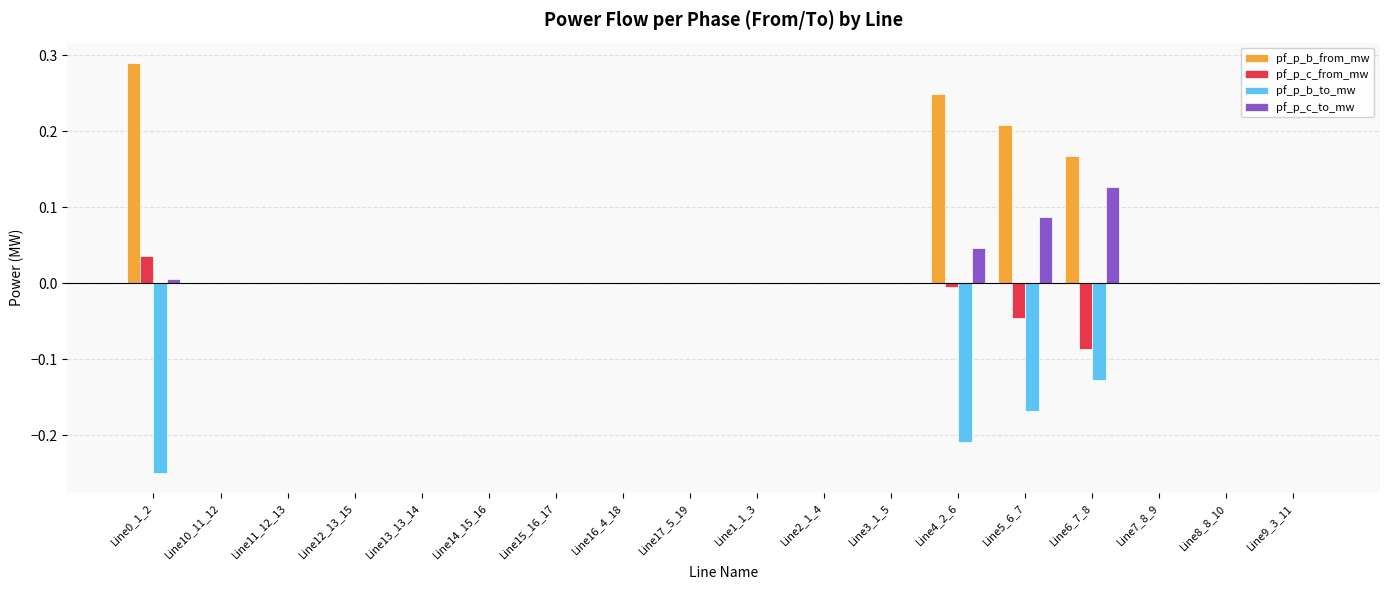

How many groups of bars are there?

18